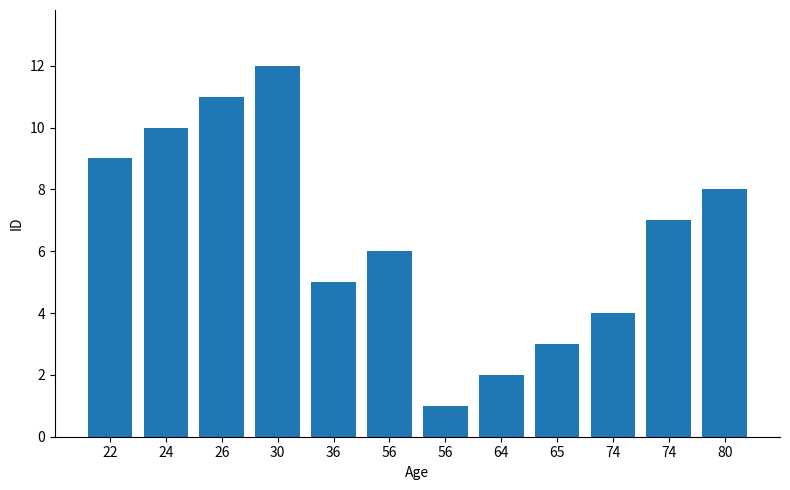

Rank the categories by value from lowest to highest.

56, 64, 65, 74, 36, 56, 74, 80, 22, 24, 26, 30